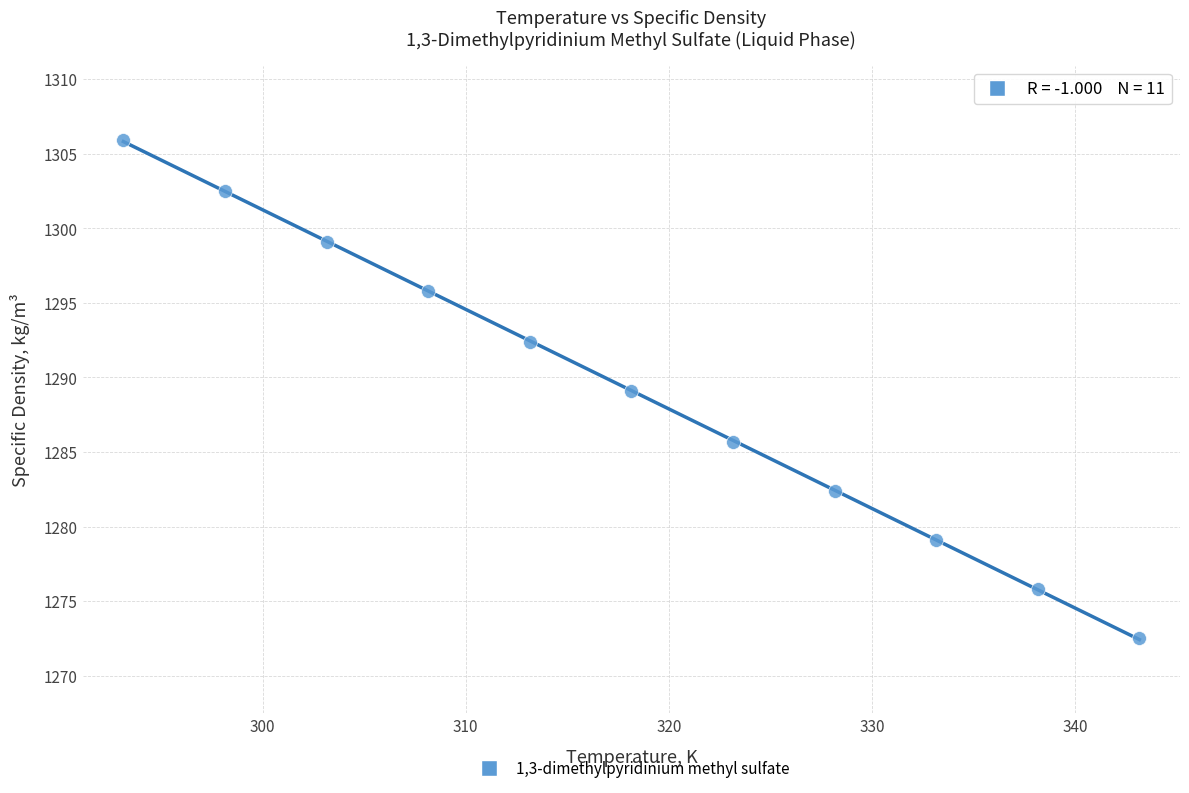

What is the range of X values (max minus min)?

50.0